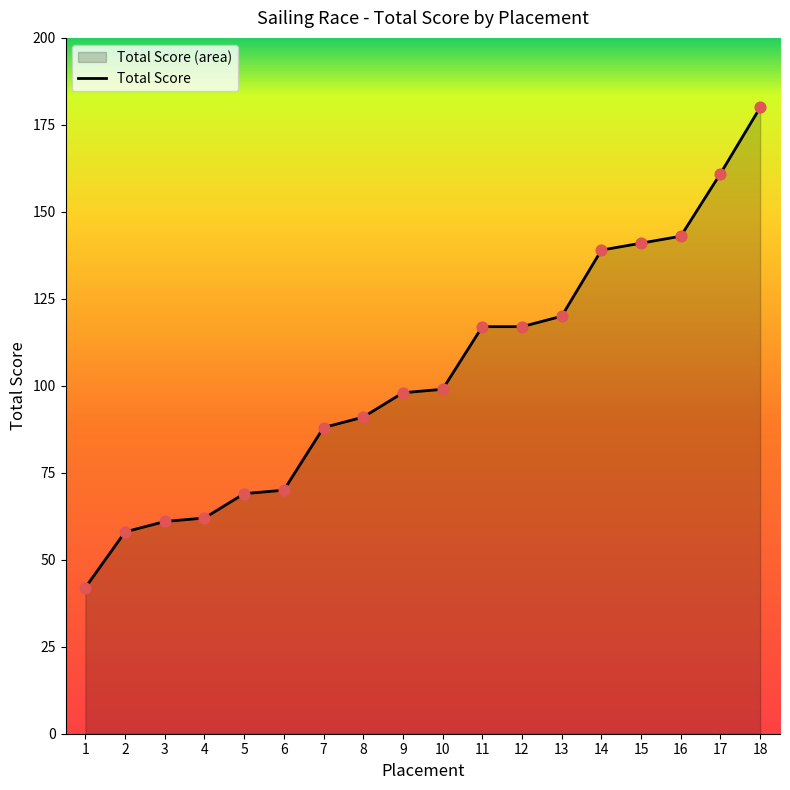

What is the change in value from 7 to 15?

+53